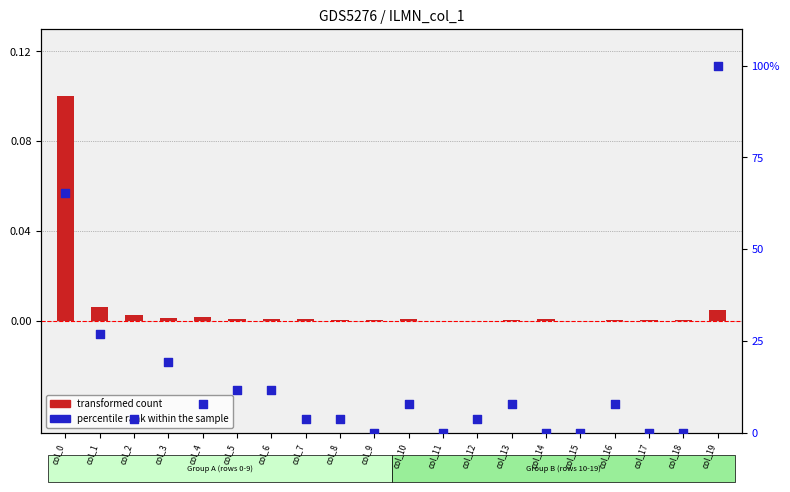

Which series has the widest spread of Y values?

percentile rank within the sample